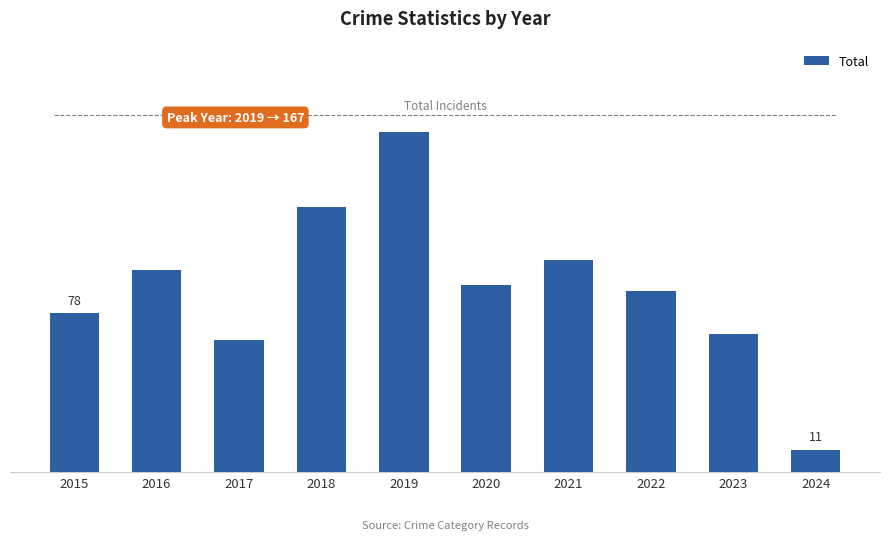

Is it true that the value at 2018 is 130?

True